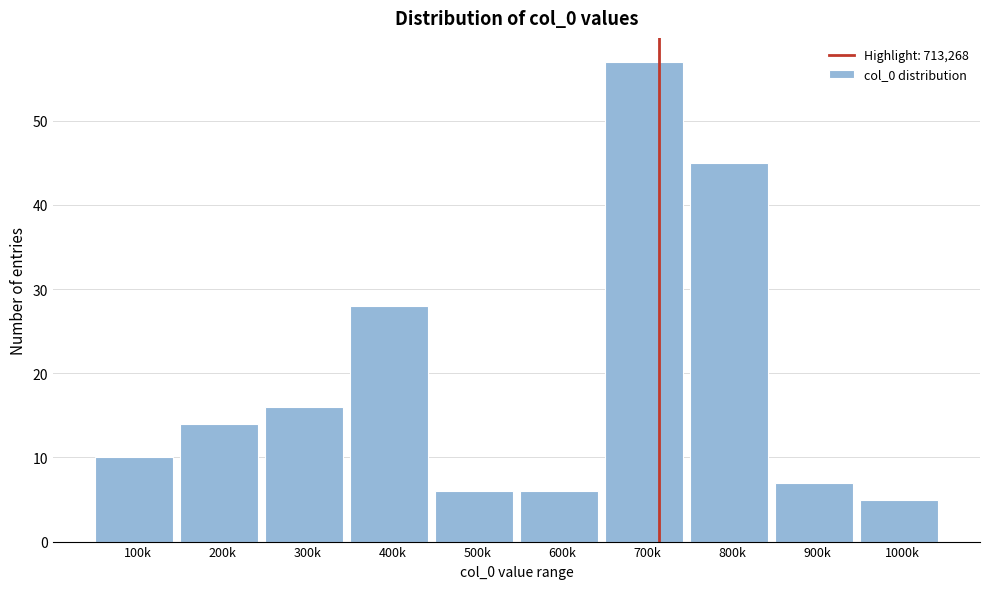

Reading left to right, transcribe all the data shown in this chart.

10	14	16	28	6	6	57	45	7	5